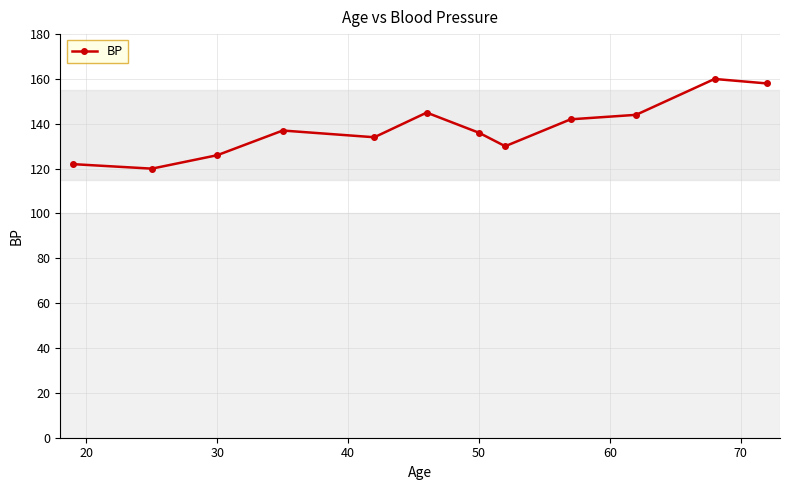

What is the value of the 10th point from the left?

144